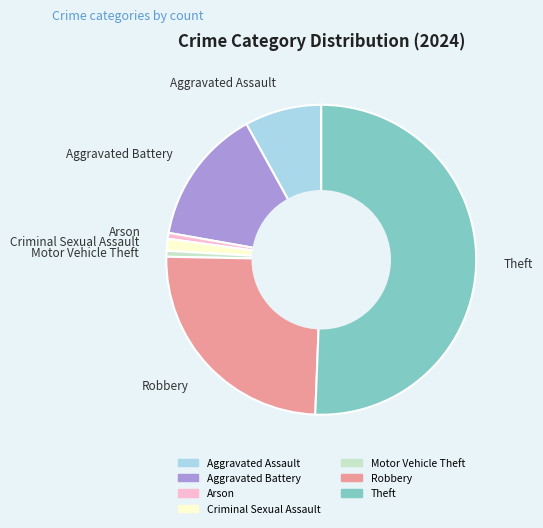

How many segments does this pie chart have?

7